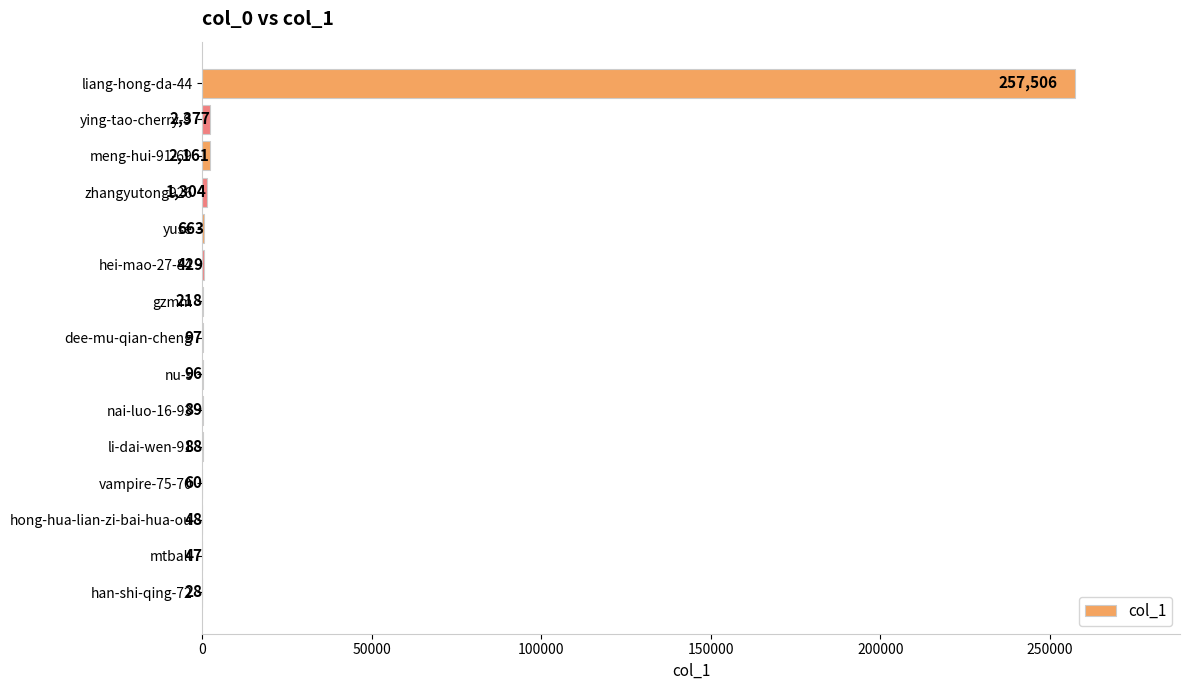

What is the sum of all values?

265211